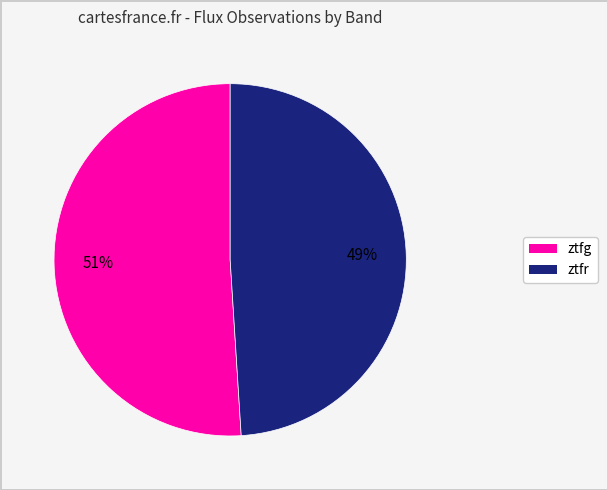

To the nearest percent, what is the difference between the ztfr and ztfg slice percentages?

2%